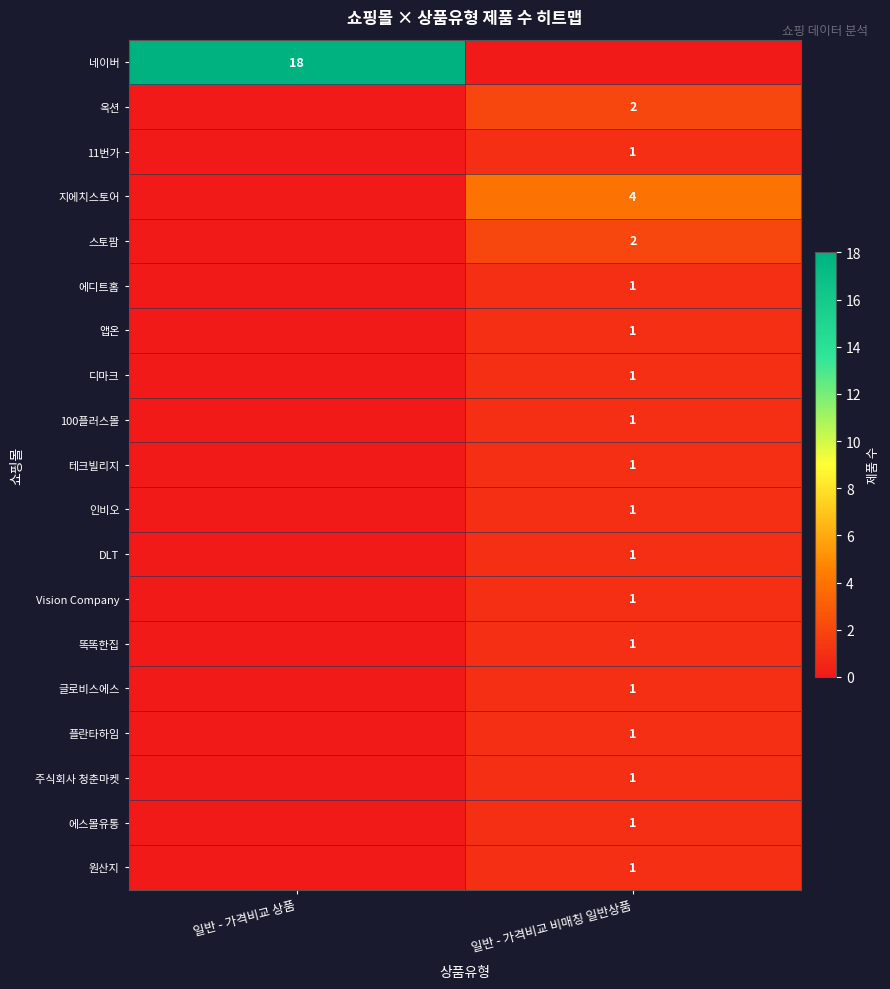

The 스토팜 series shows 2 at 일반 - 가격비교 비매칭 일반상품. True or false?

True